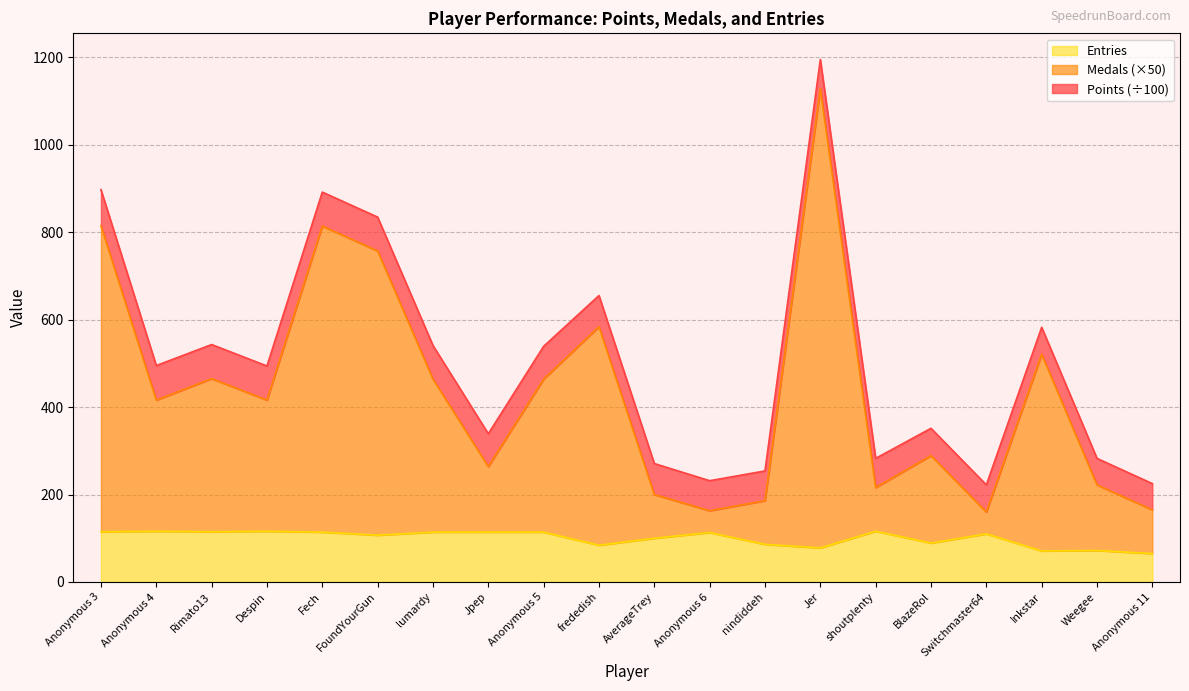

True or false: Medals has more than 1 points higher than both neighbors.

True